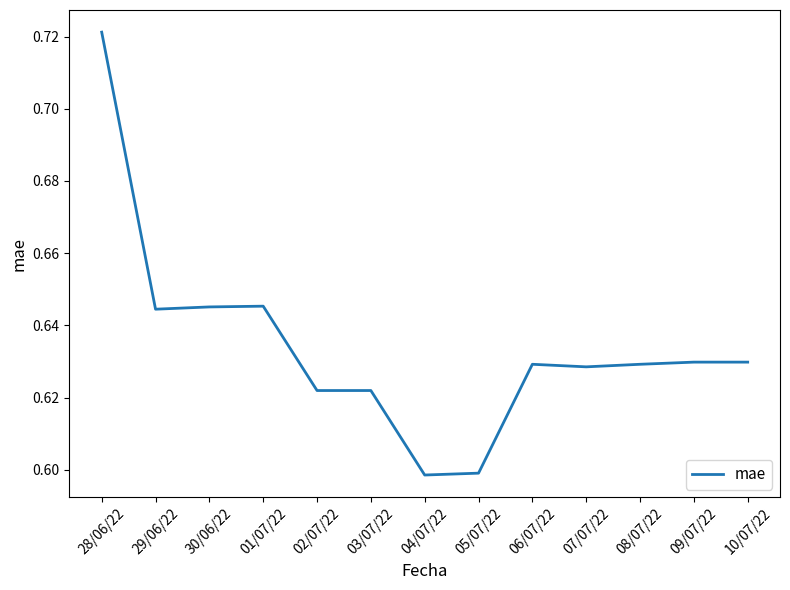

The value at 01/07/22 is 0.9. True or false?

False